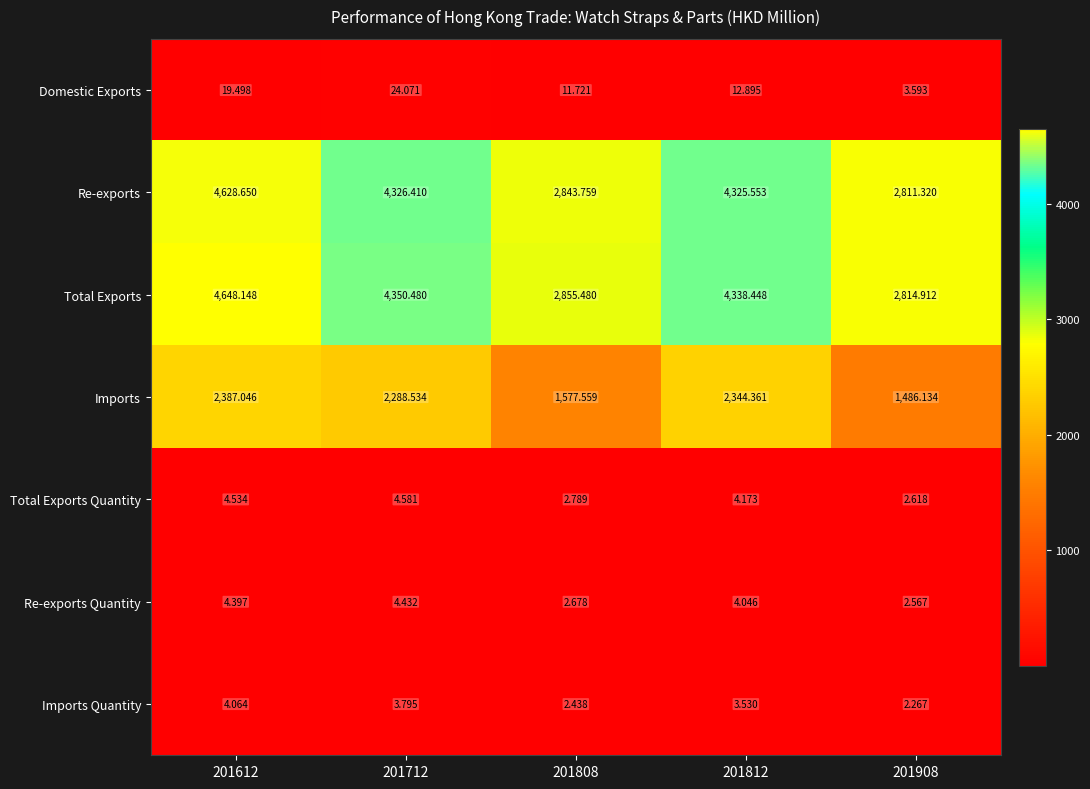

Which series has the largest total across all categories?

Total Exports